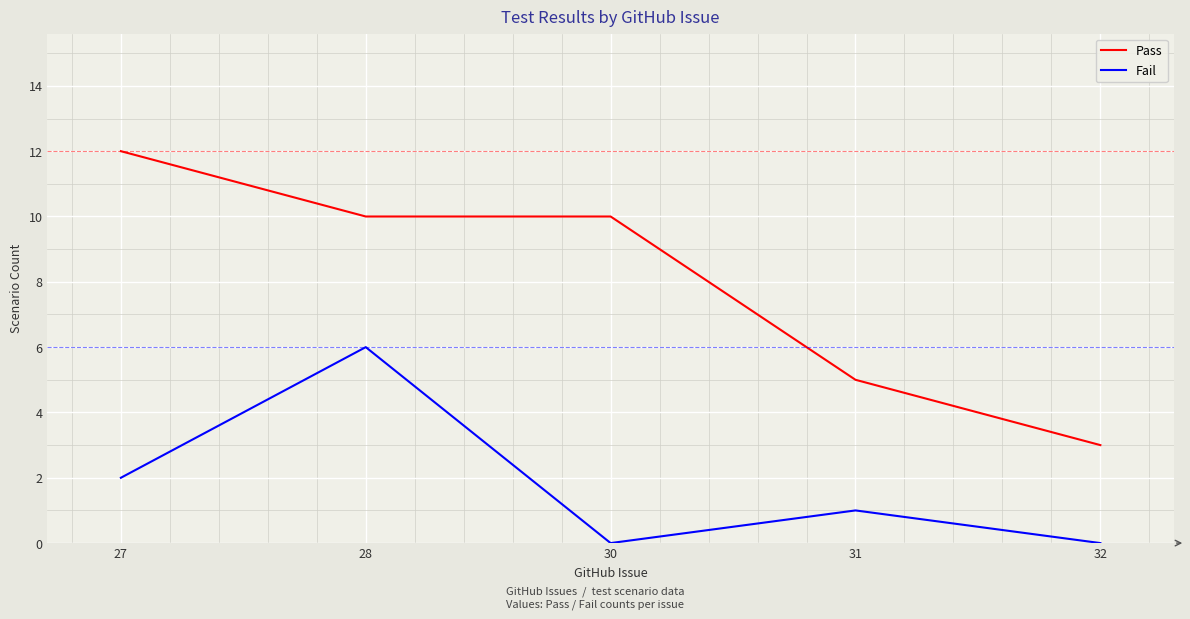

What is the sum of the Pass values at 28 and 30?

20